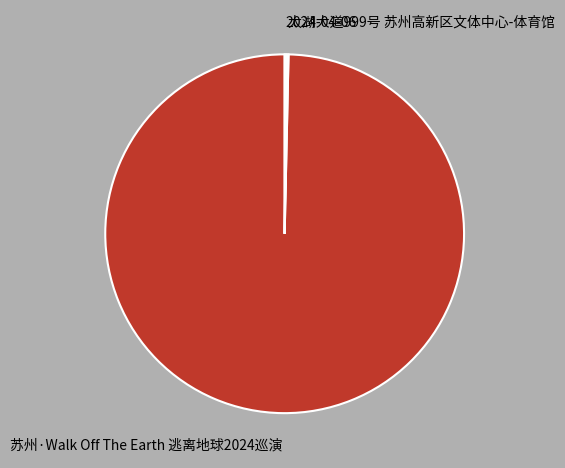

Does any single category account for the majority?

Yes